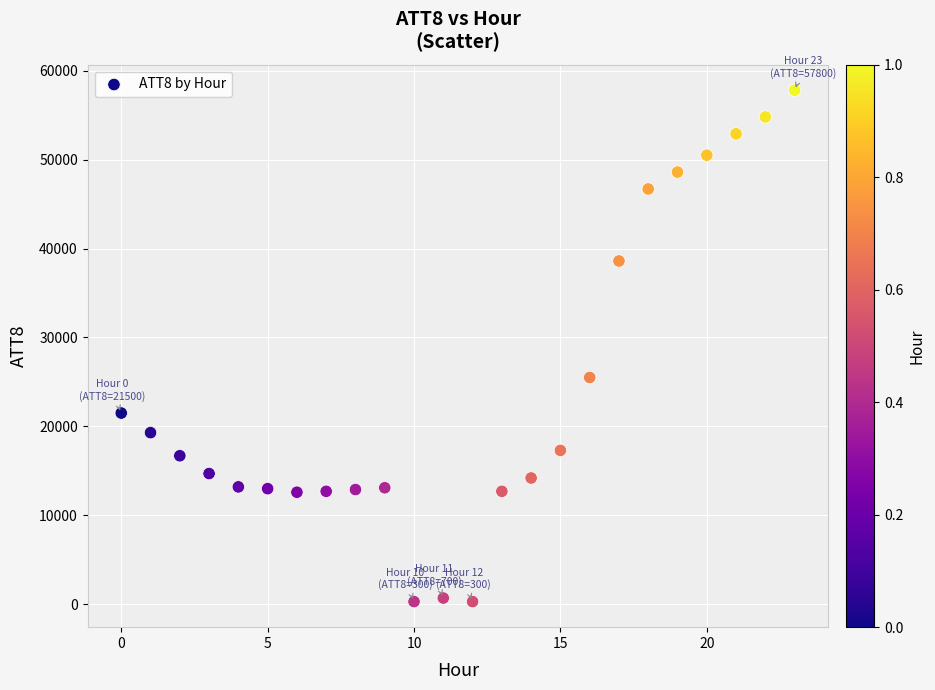

What Y value in the scatter plot is closest to 29050?

25500